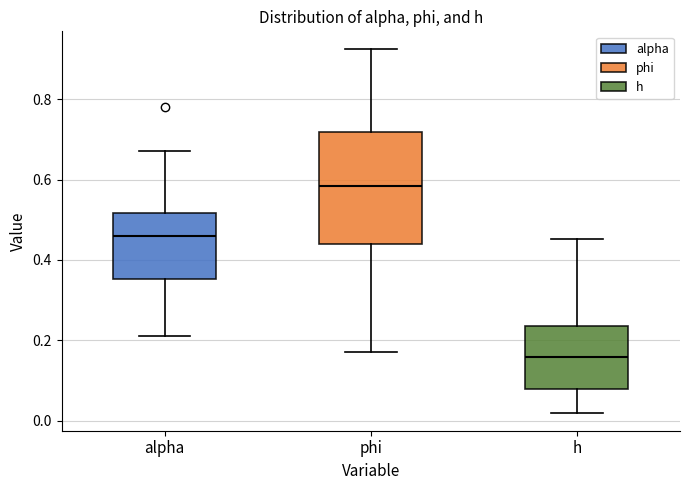

Reading left to right, transcribe this box plot: for each box, give where its median line is, the range the box spans, and where its two whiskers end, as read against the y-axis. The values are not printed on the chart, so give them approximately, as read against the axis.

alpha: median 0.46, box 0.36 to 0.52, whiskers 0.22 to 0.68
phi: median 0.58, box 0.44 to 0.72, whiskers 0.18 to 0.92
h: median 0.16, box 0.08 to 0.24, whiskers 0.02 to 0.46